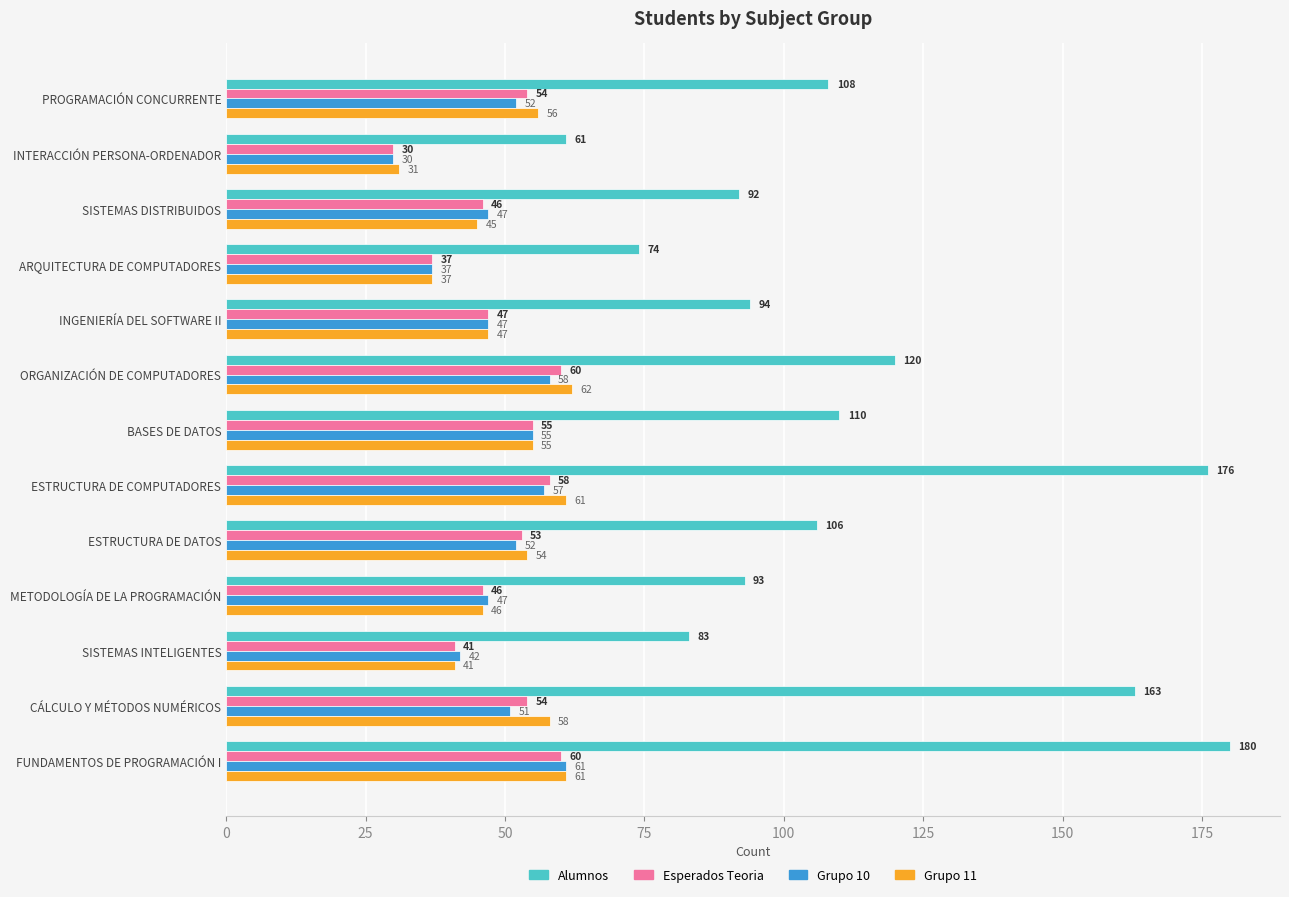

List the series in order of their peak value, lowest first.

Esperados Teoria, Grupo 10, Grupo 11, Alumnos